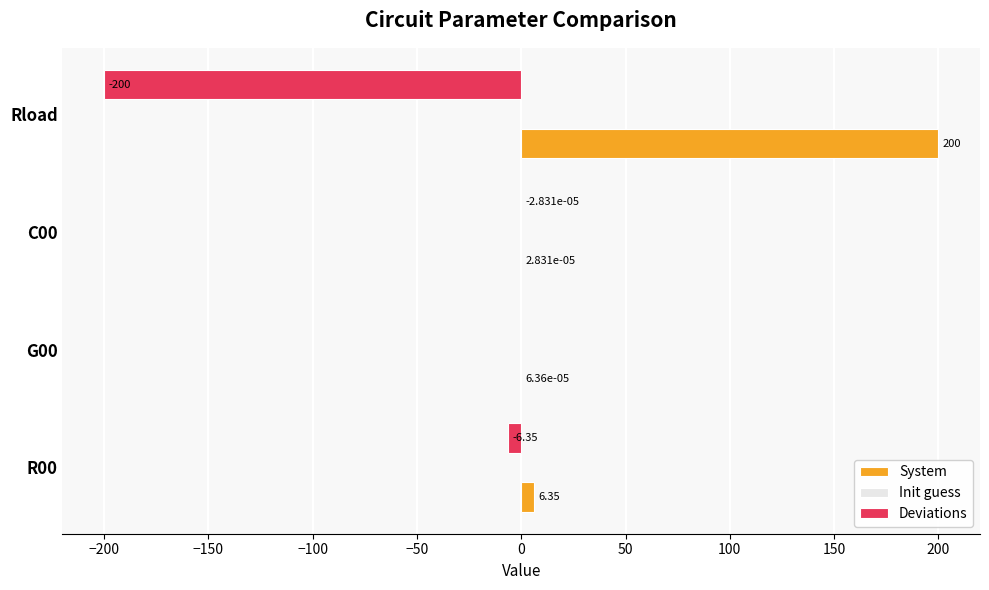

What is the sum of the Deviations values at Rload and G00?

-200.0